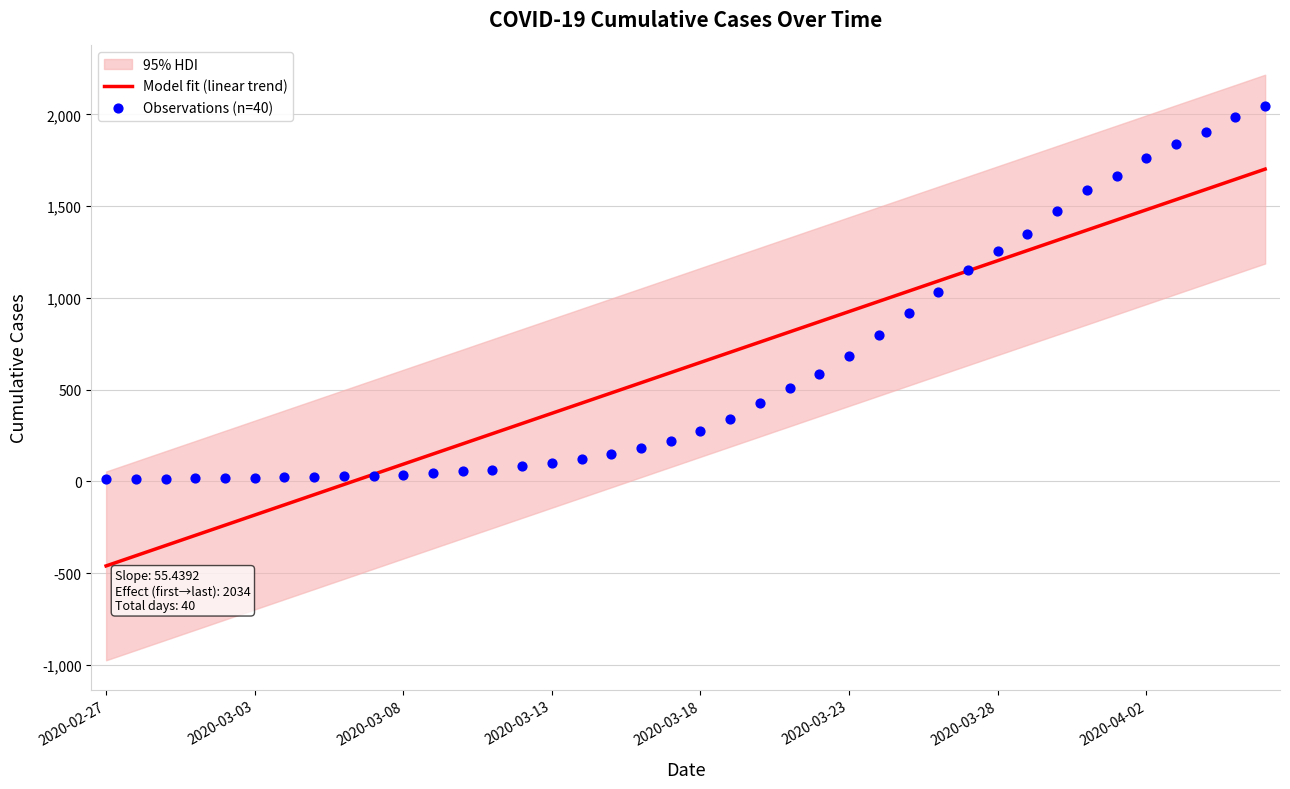

At how many categories does at least one series exceed 167?

28